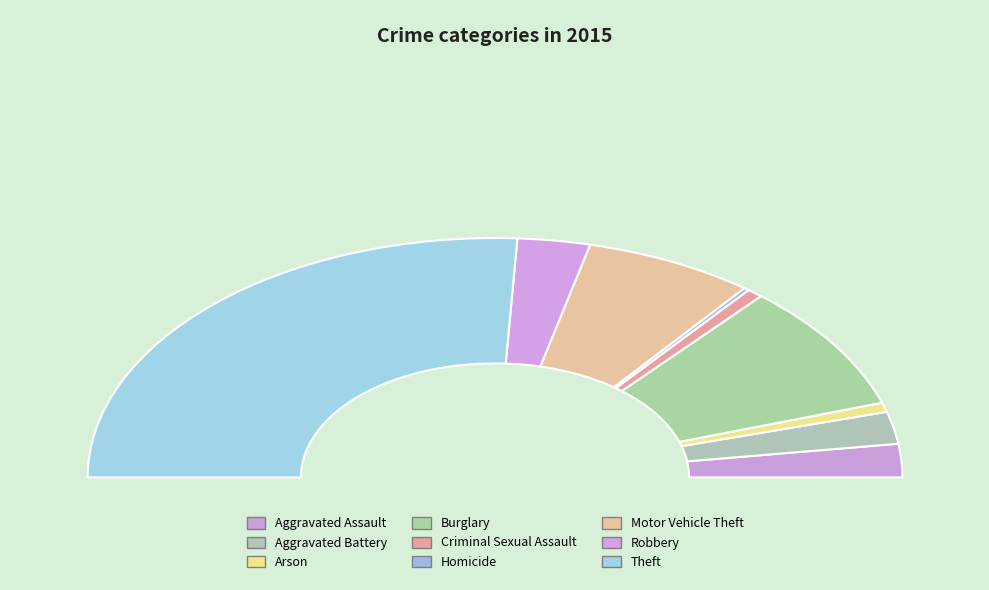

To the nearest percent, what portion does Arson represent?

1%